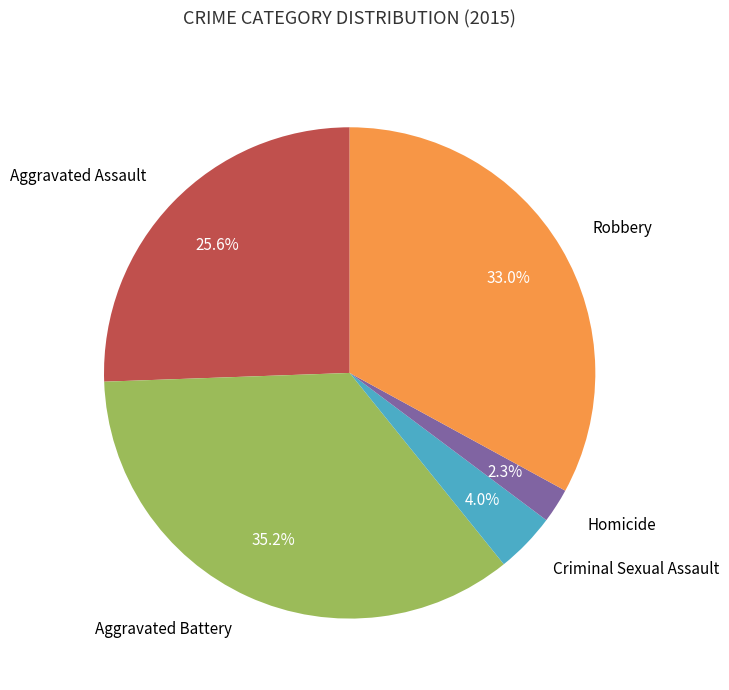

Is there any slice that represents more than half of the pie?

No